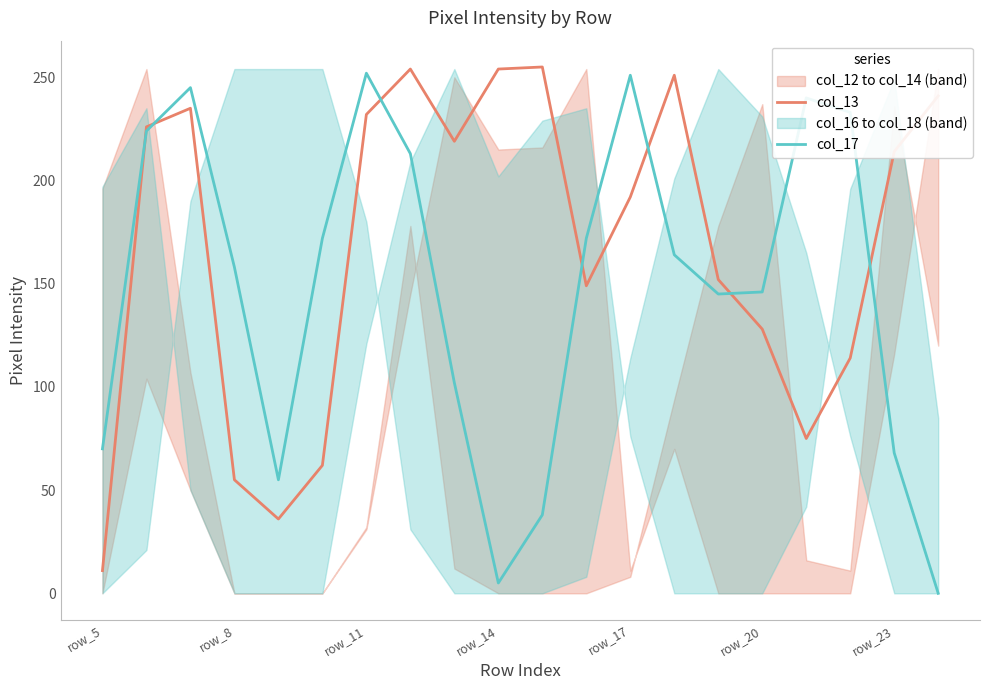

At which label does col_13 reach its minimum?

row_5